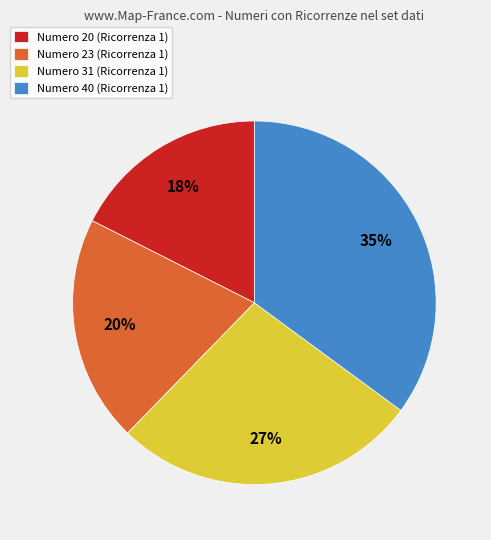

Rank the categories by value from highest to lowest.

Numero 40 (Ricorrenza 1), Numero 31 (Ricorrenza 1), Numero 23 (Ricorrenza 1), Numero 20 (Ricorrenza 1)